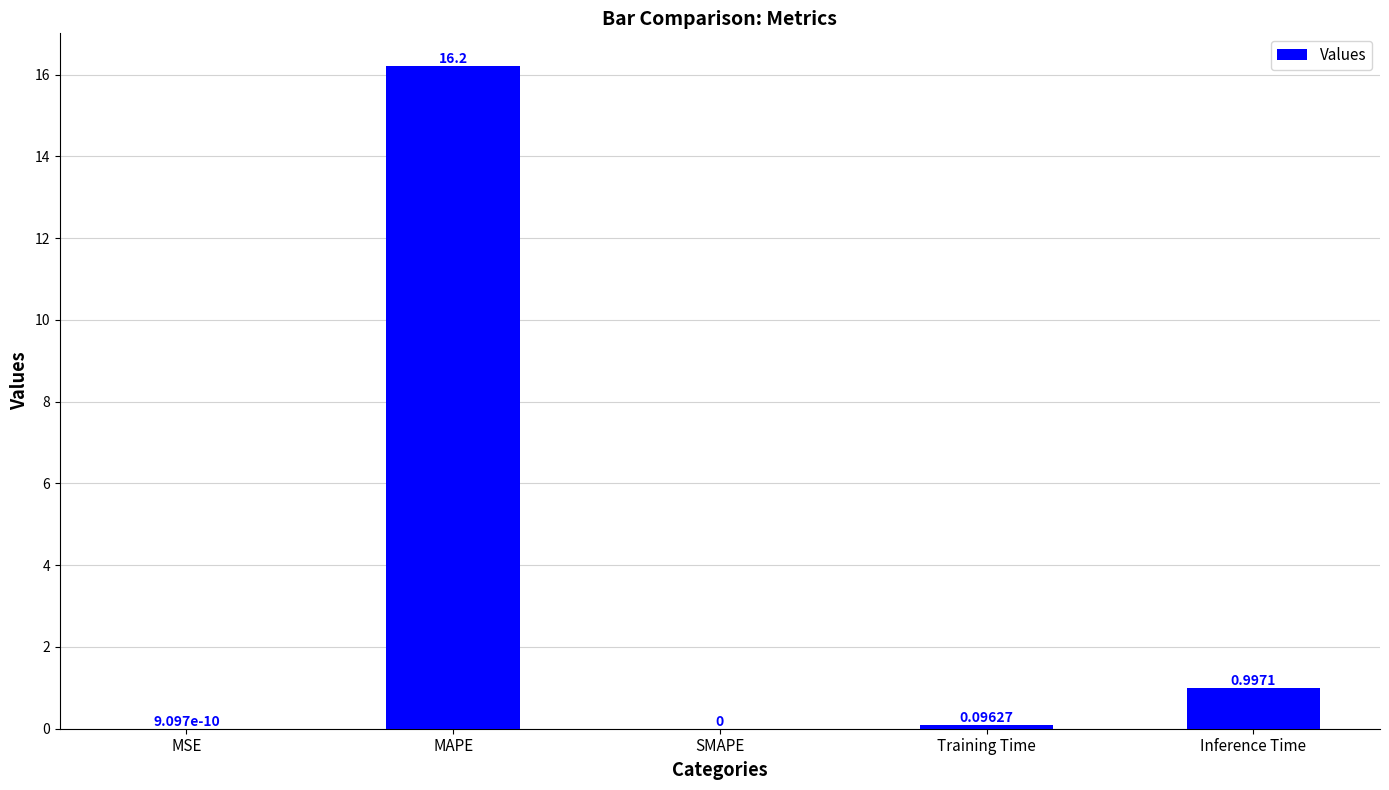

Which has a higher value, MSE or Training Time?

Training Time